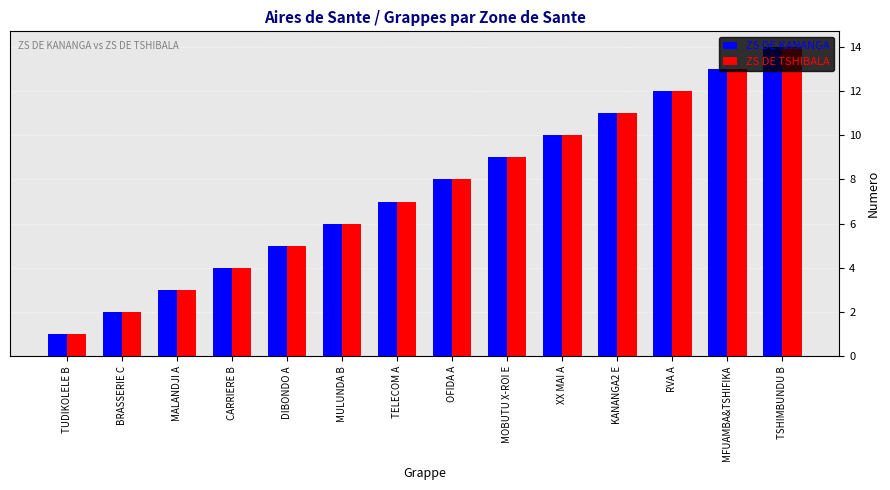

What is the sum of the ZS DE TSHIBALA values at CARRIERE B and MOBUTU X-ROI E?

13